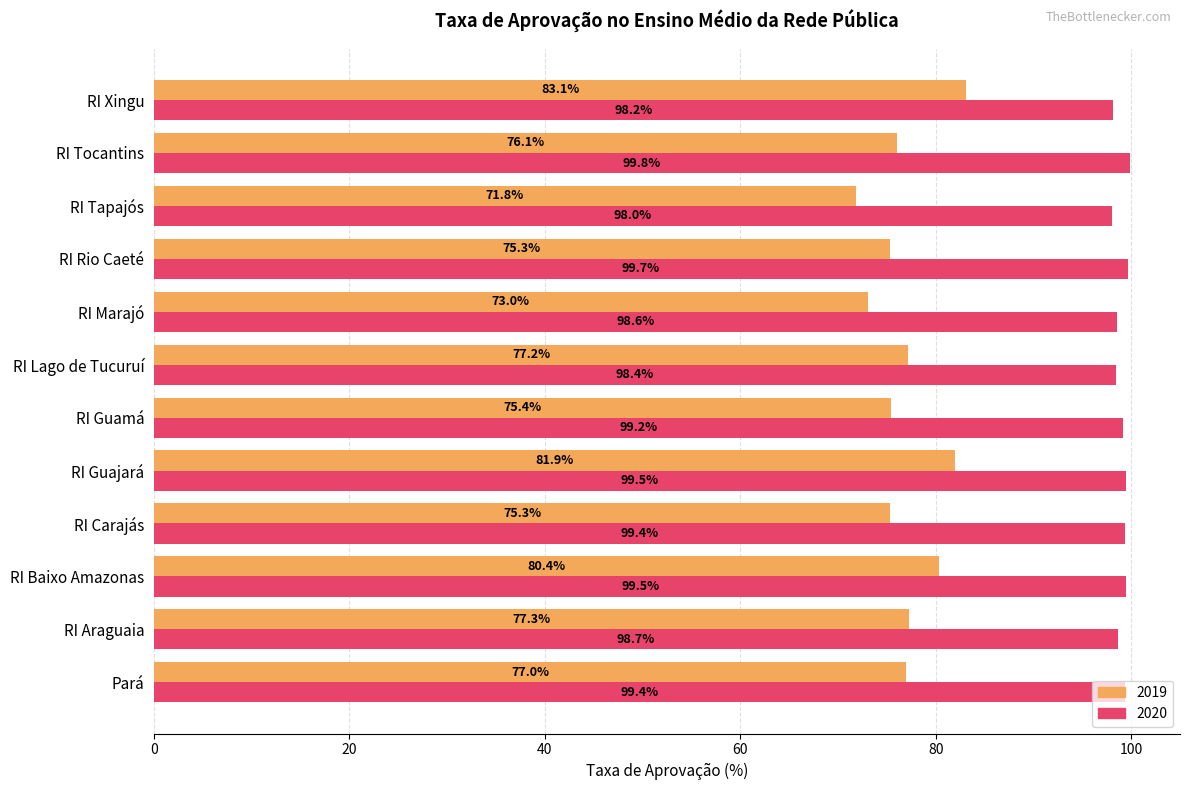

Count the number of categories in the chart.

12